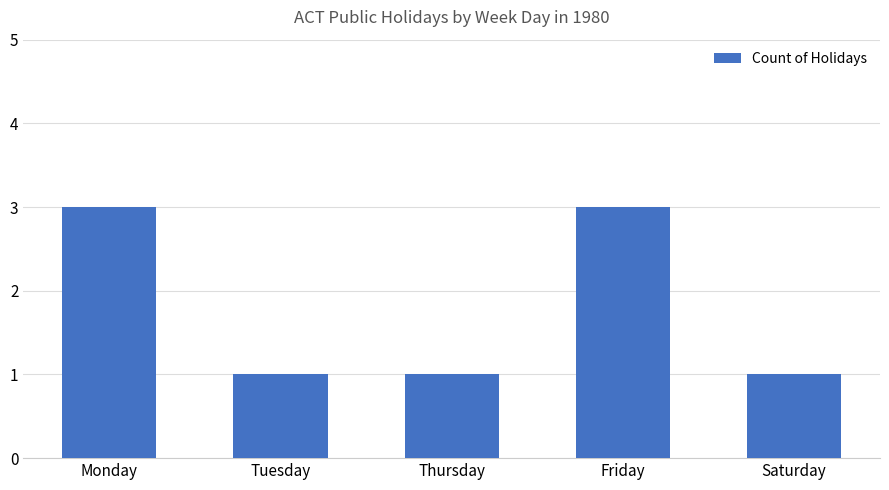

True or false: the data shows 1 at Tuesday.

True